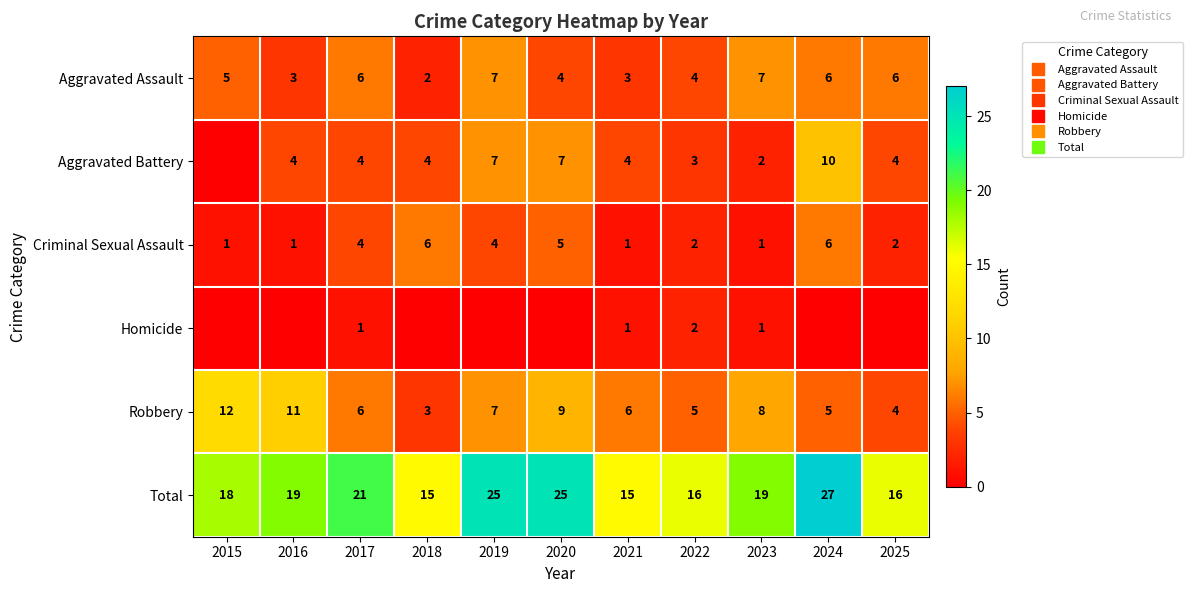

Which category has the lowest value in the Aggravated Assault series?

2018